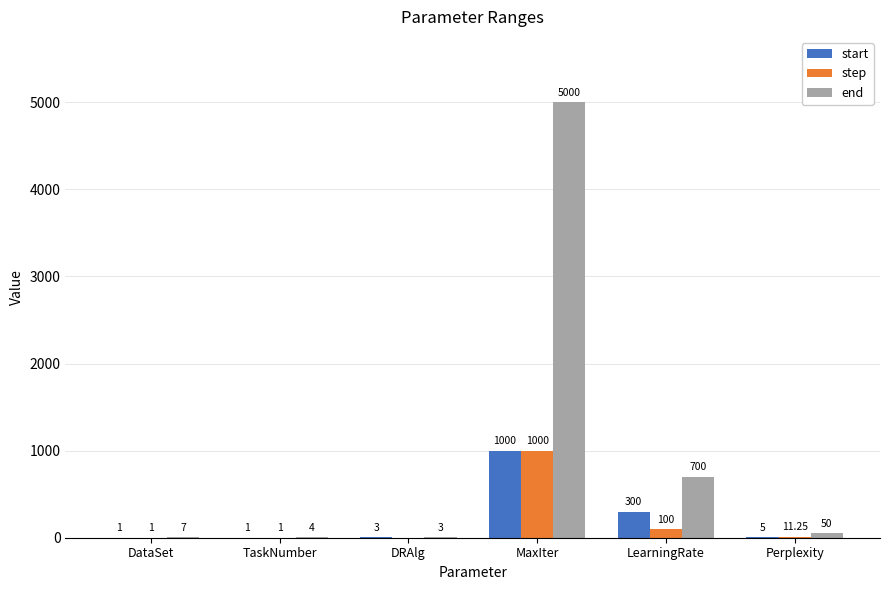

What is the sum of the step values at TaskNumber and MaxIter?

1001.0